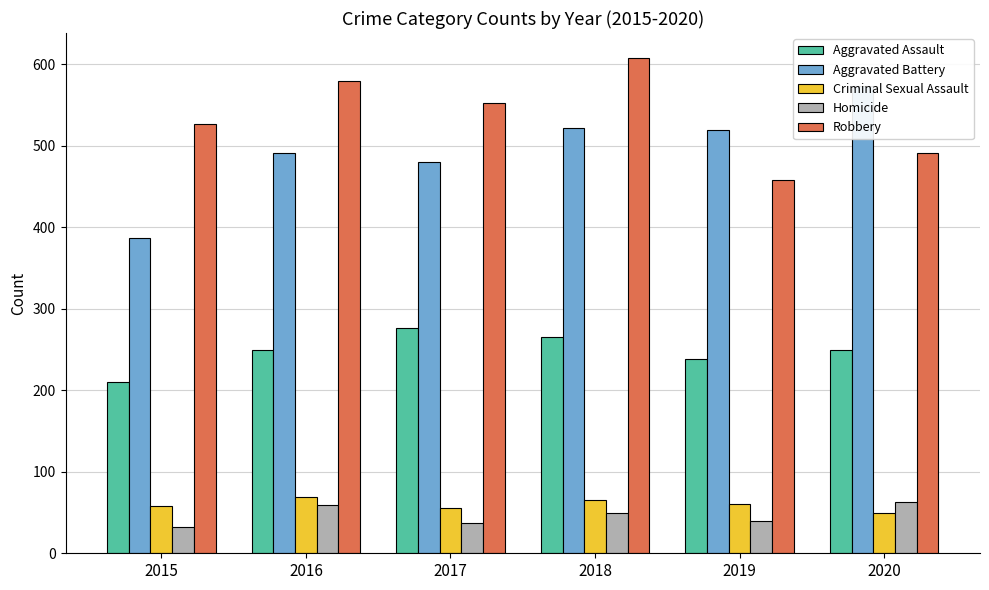

What is the difference between the highest and lowest values at 2020?

525